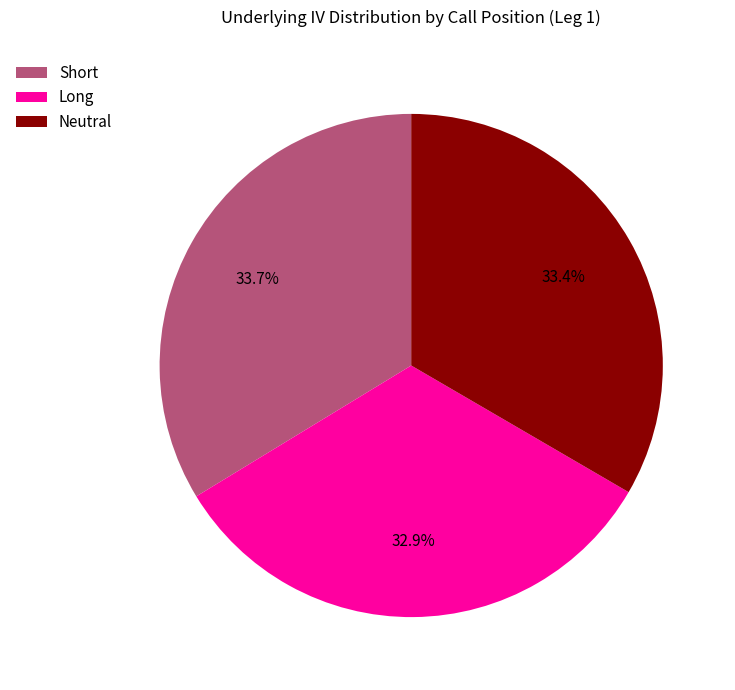

What is the total percentage of Long and Neutral?

66.3%